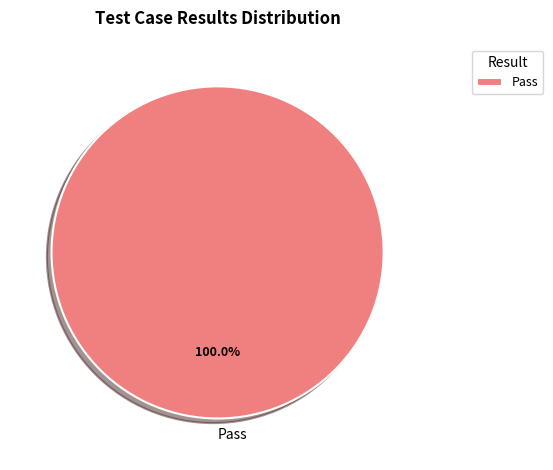

Does any single category account for the majority?

Yes